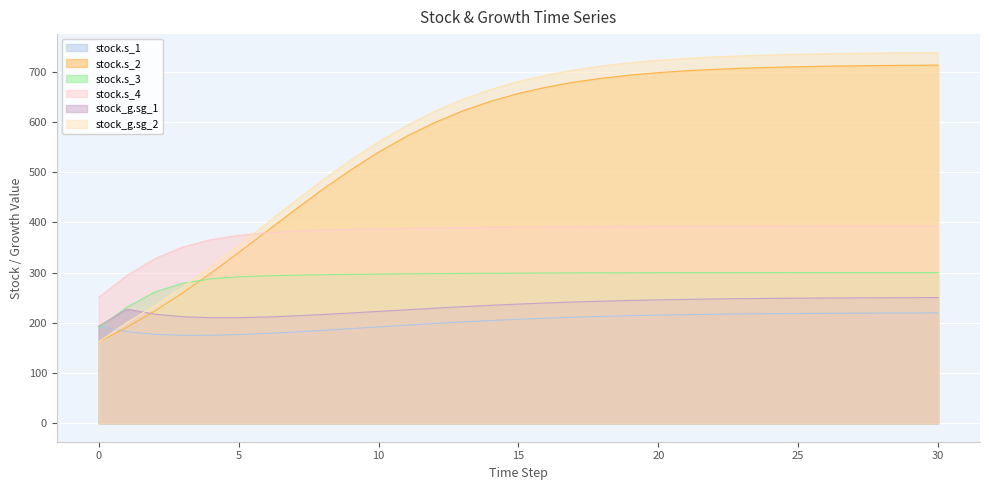

At which category does the chart reach its minimum across all series?

0